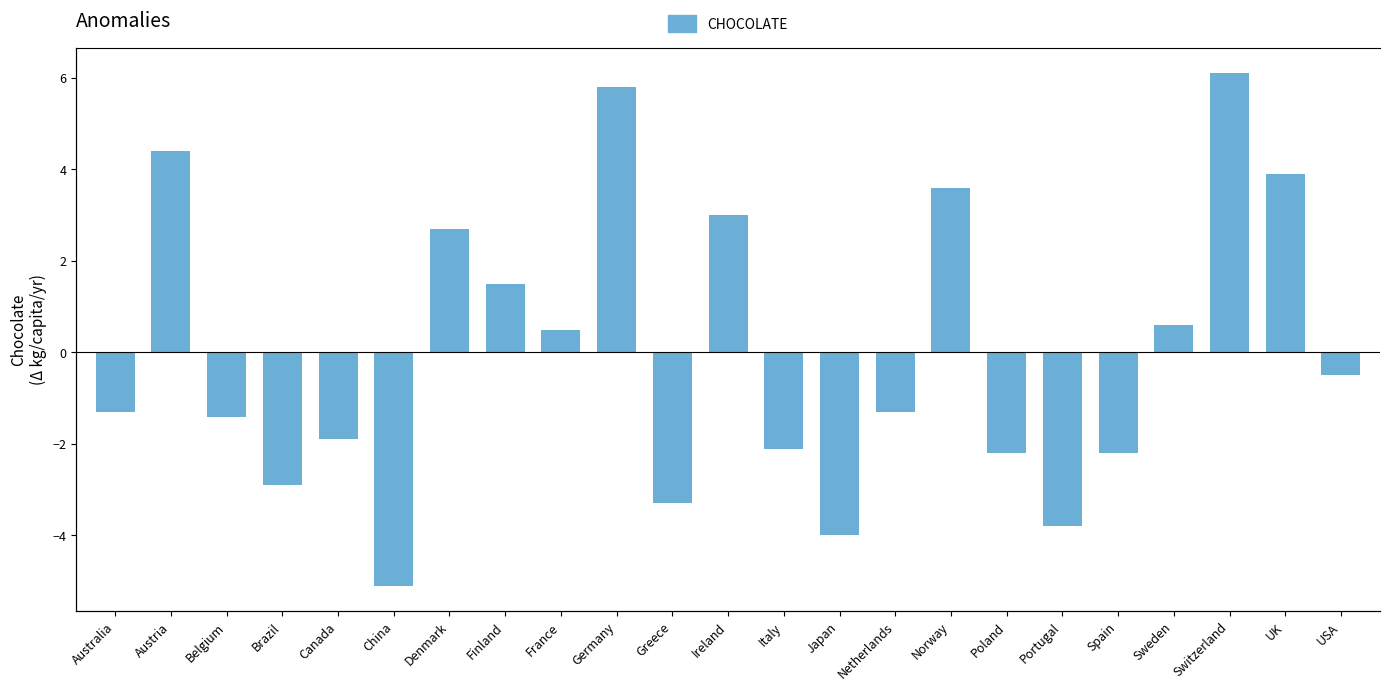

Reading left to right, transcribe all the data shown in this chart.

Australia=-1.3	Austria=4.4	Belgium=-1.4	Brazil=-2.9	Canada=-1.9	China=-5.1	Denmark=2.7	Finland=1.5	France=0.5	Germany=5.8	Greece=-3.3	Ireland=3.0	Italy=-2.1	Japan=-4.0	Netherlands=-1.3	Norway=3.6	Poland=-2.2	Portugal=-3.8	Spain=-2.2	Sweden=0.6	Switzerland=6.1	UK=3.9	USA=-0.5